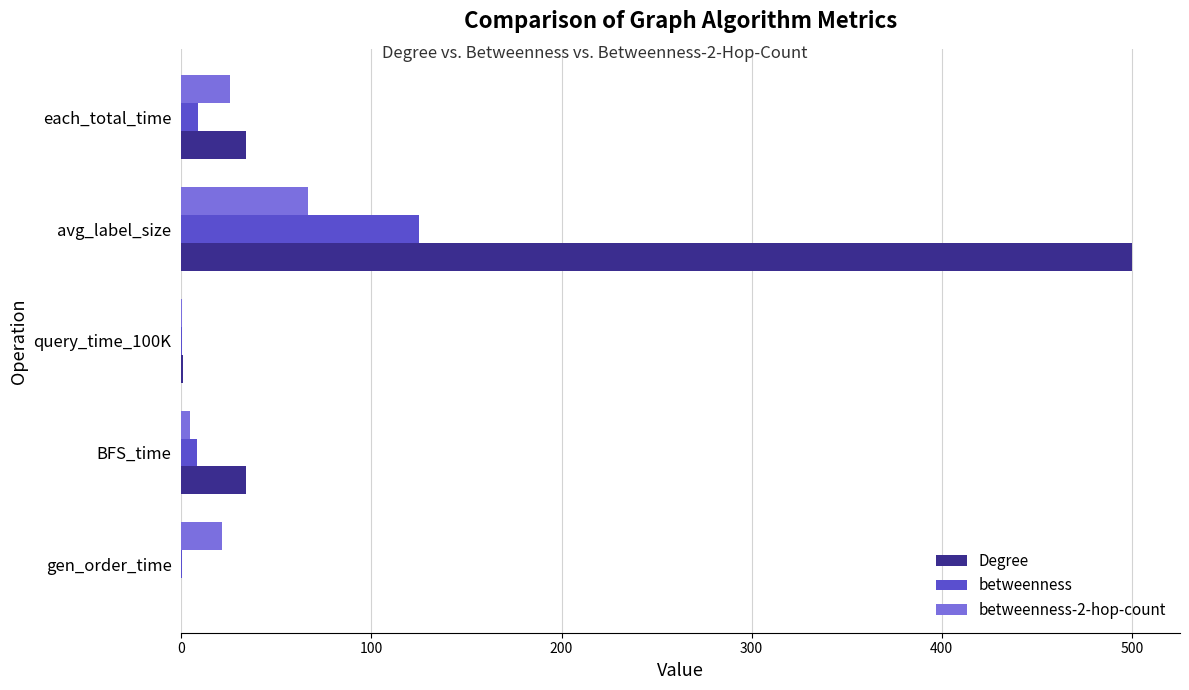

What is the greatest value displayed?

500.3